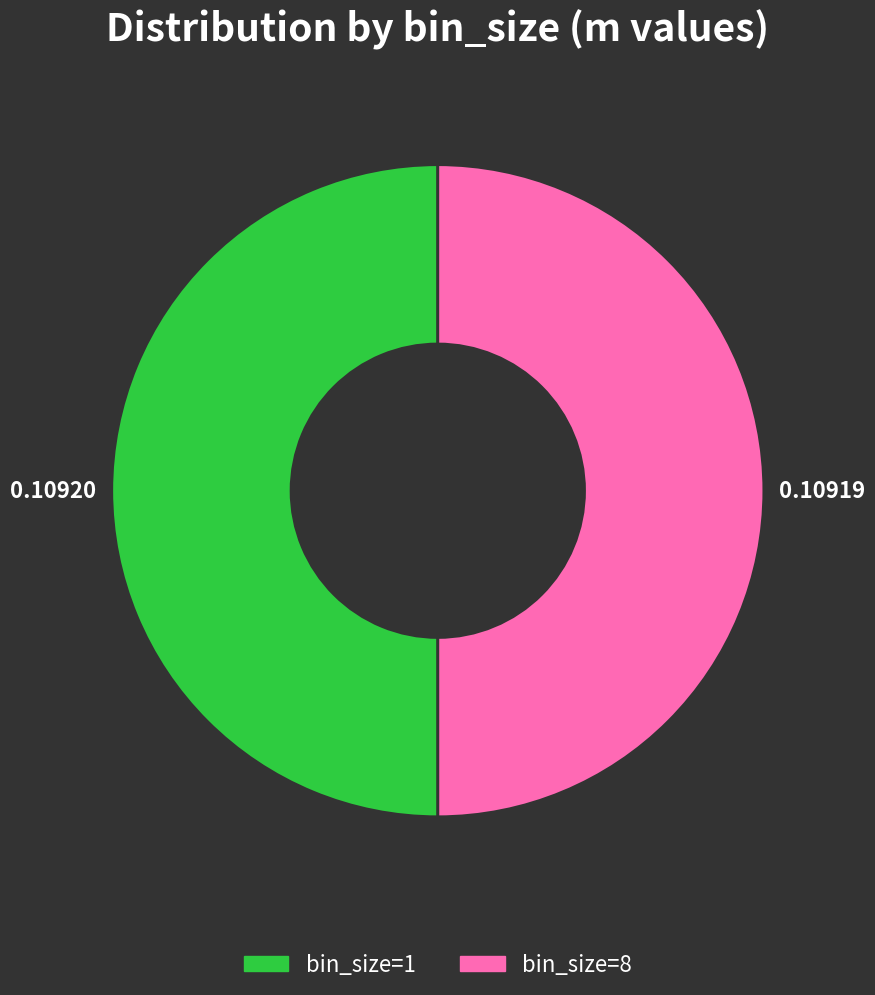

Count the number of slices in the pie.

2